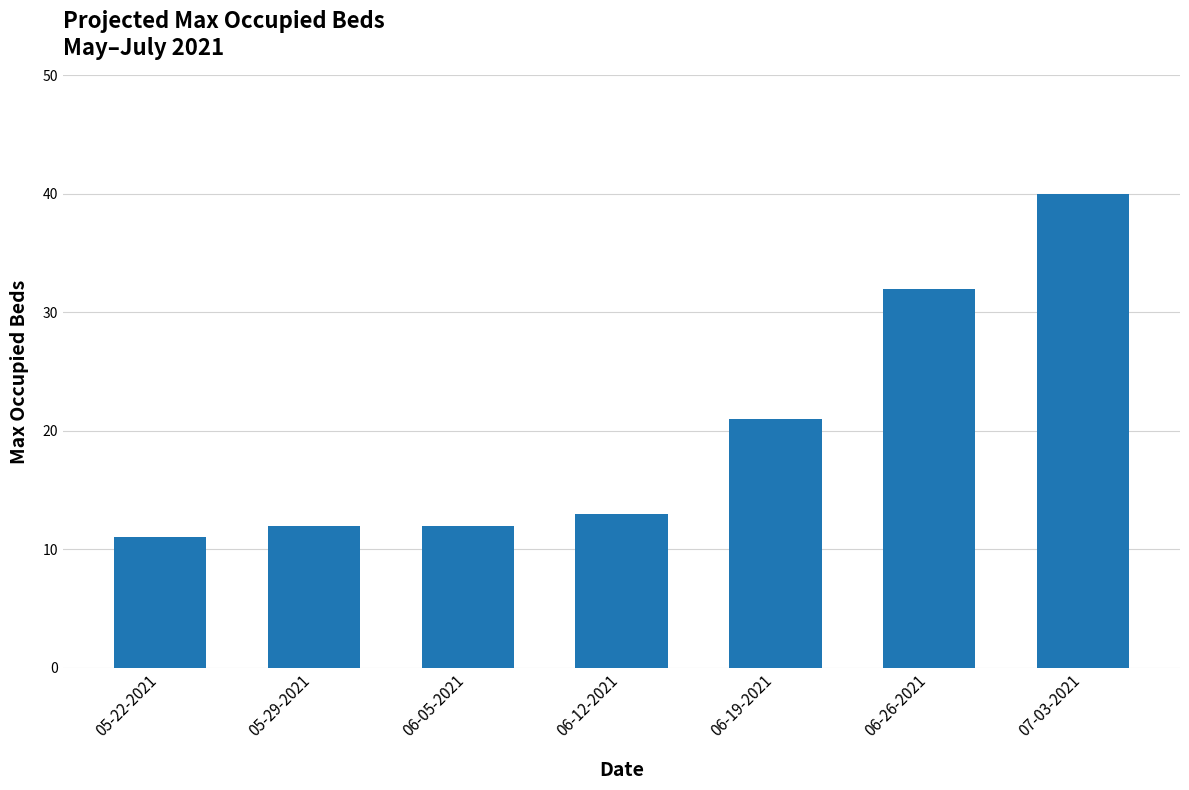

Which label corresponds to the largest value in the chart?

07-03-2021